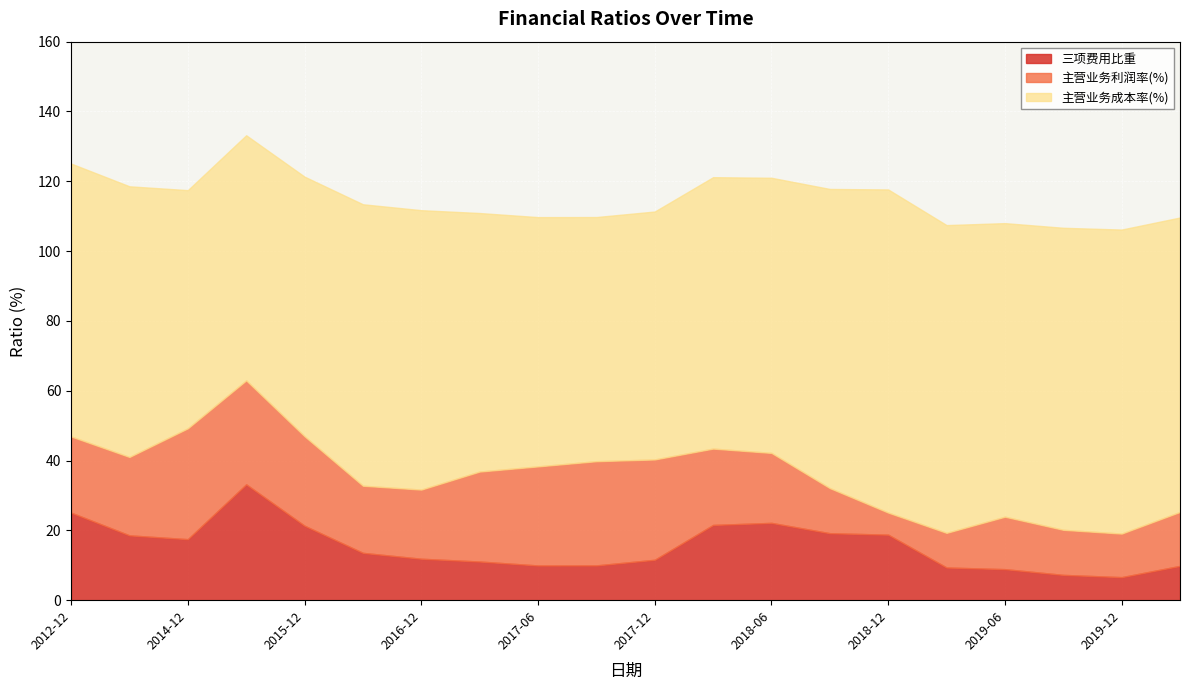

What is the difference between the maximum and minimum values in the 主营业务成本率(%) series?

24.3